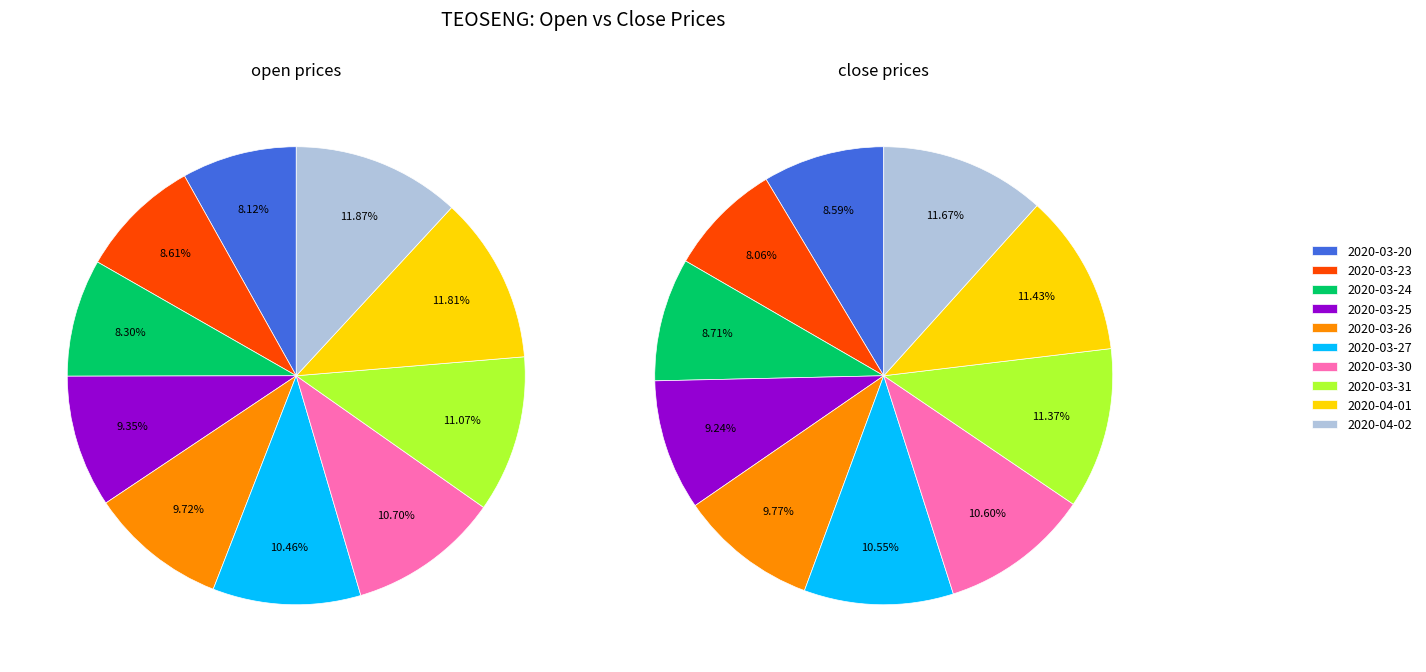

Is there any slice that represents more than half of the pie?

No